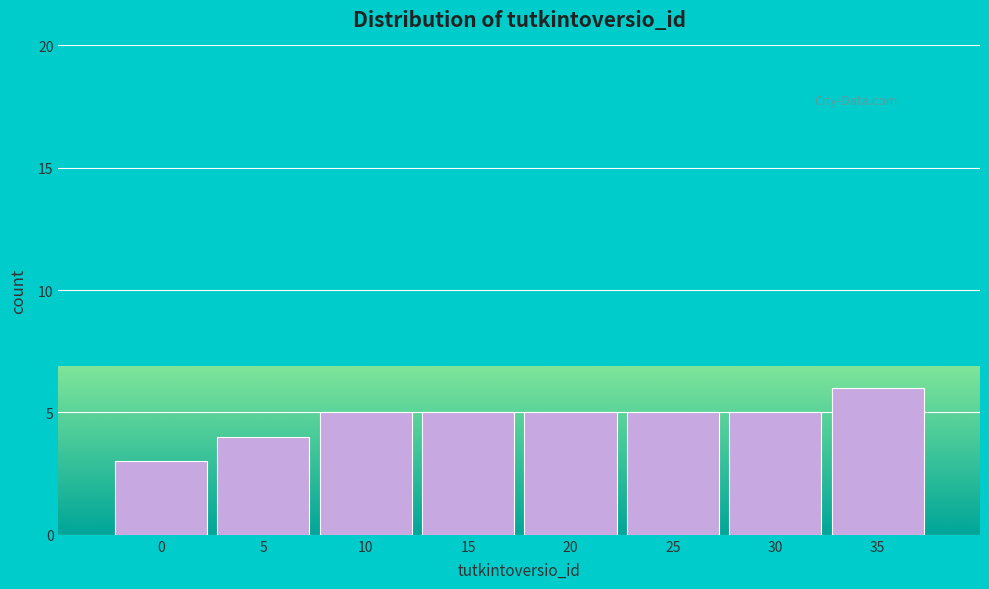

Reading left to right, list all the values displayed in this chart.

3	4	5	5	5	5	5	6